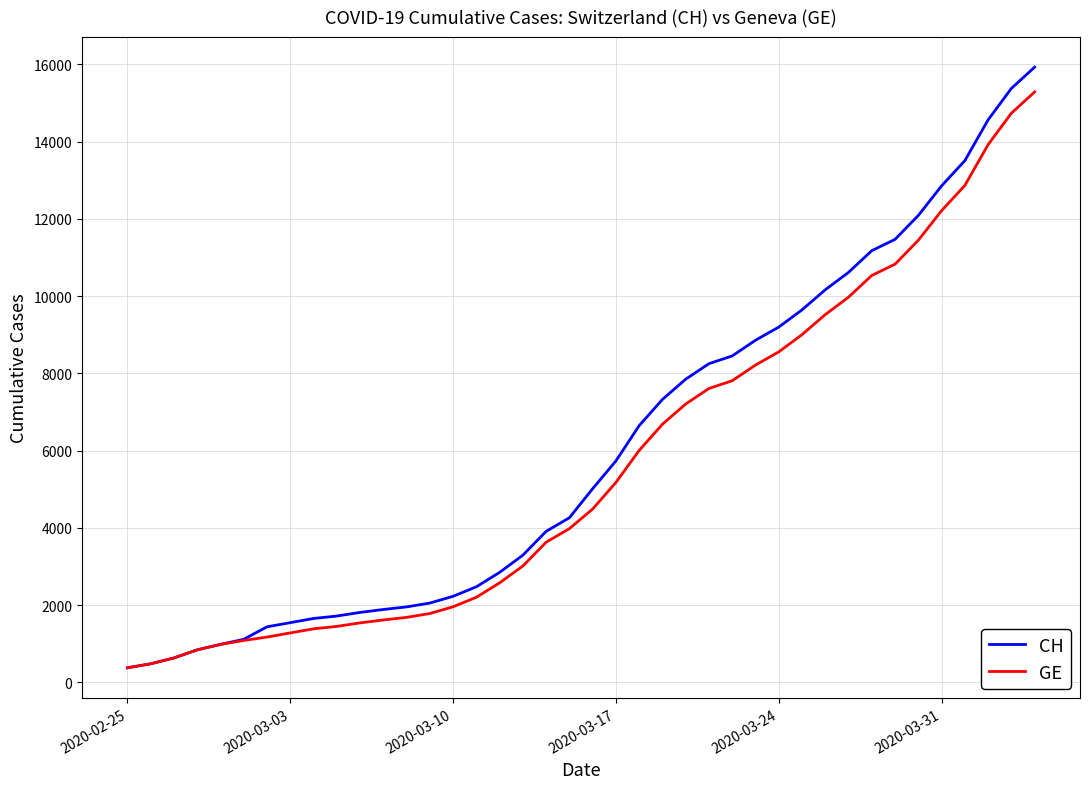

What is the maximum value for GE?

15284